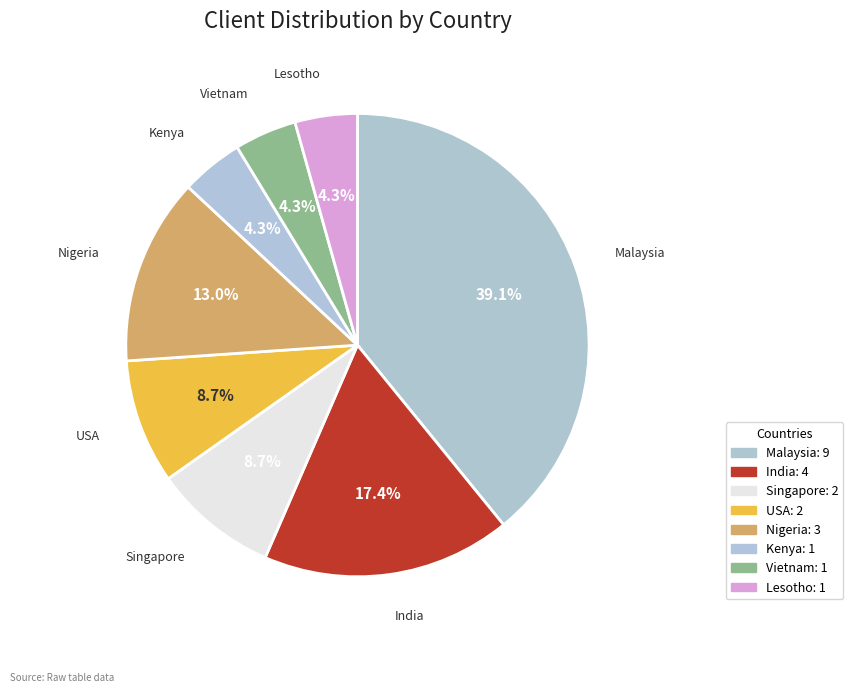

How many segments does this pie chart have?

8